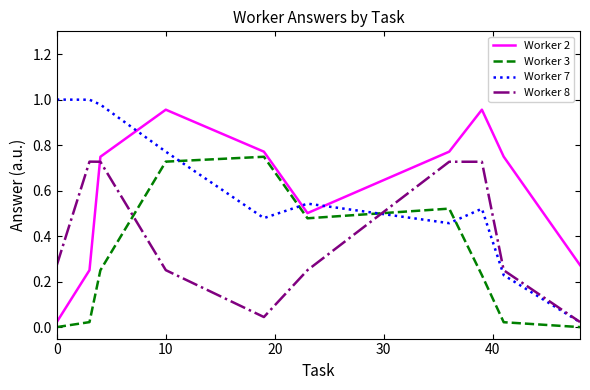

How many interior local valleys does the Worker 2 series have?

1